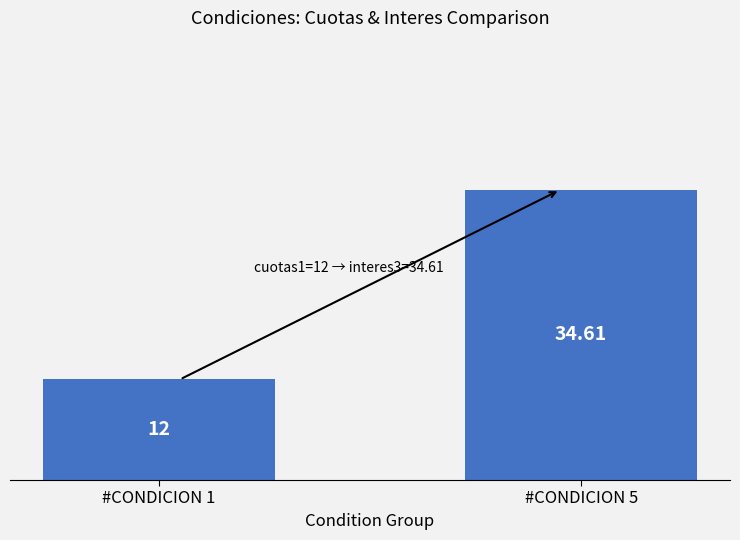

What is the difference between the values at #CONDICION 5 and #CONDICION 1?

22.6